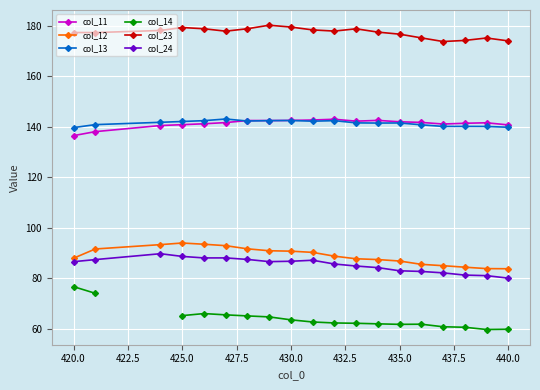

True or false: col_13 and col_12 intersect in this chart.

False